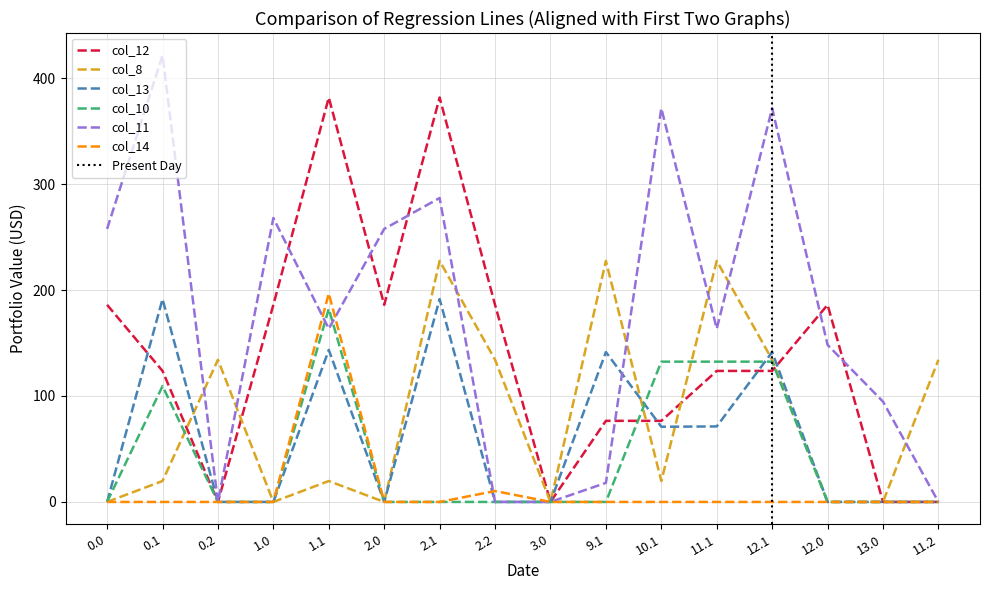

Rank the series by their maximum value, from highest to lowest.

col_11, col_12, col_8, col_14, col_13, col_10